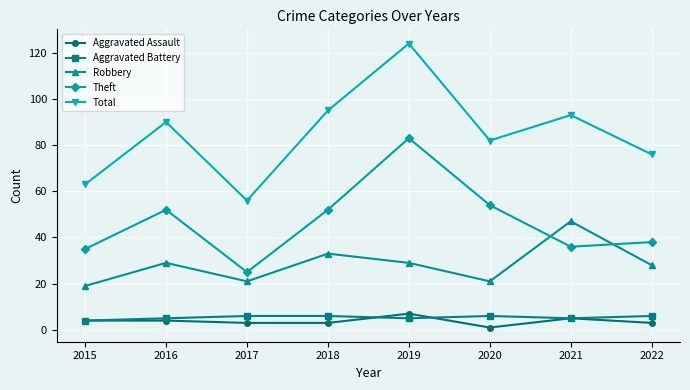

Between 2020 and 2022, which series saw the biggest shift?

Theft